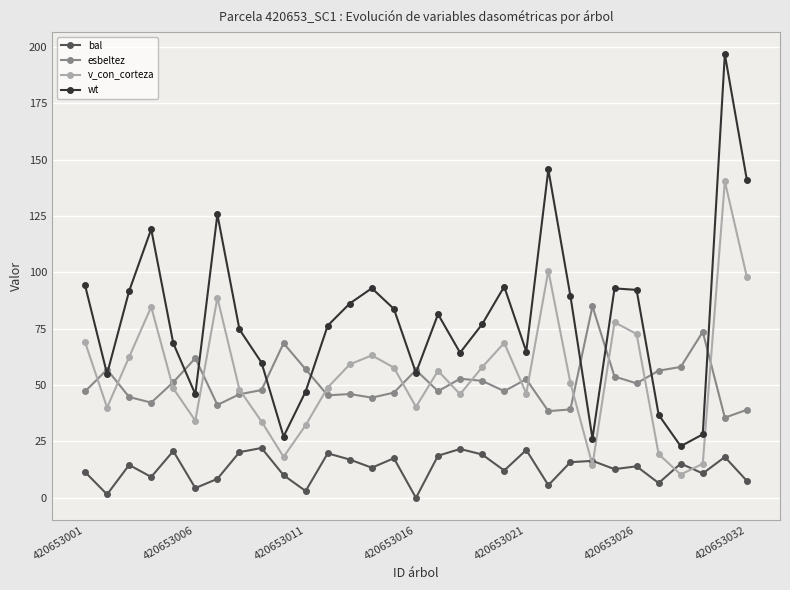

At how many categories does at least one series exceed 115?

5